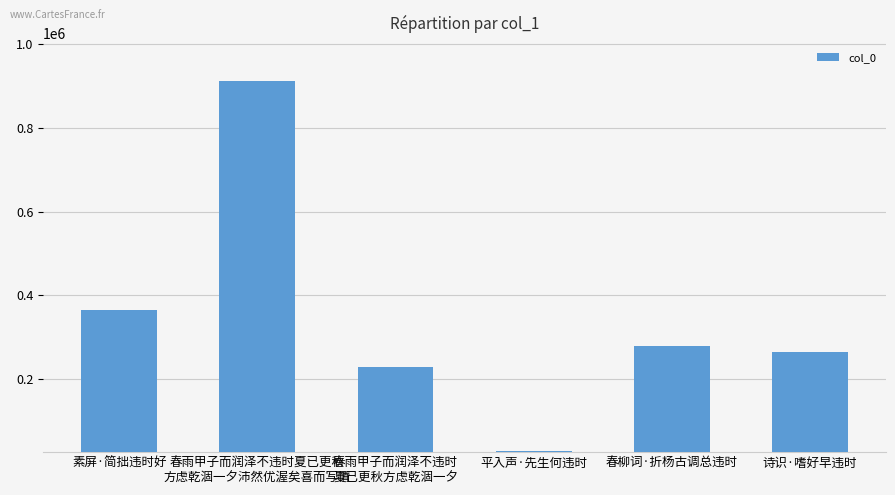

What is the average value?

346546